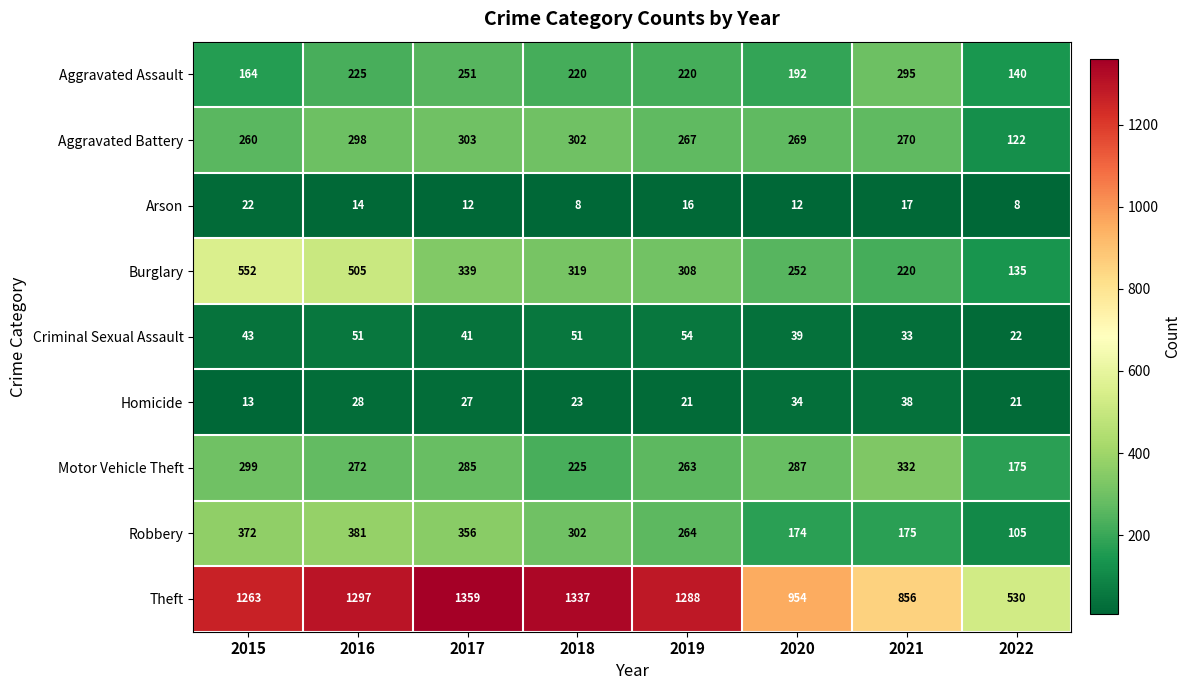

Read the Arson value at 2020, to the nearest 10.

10